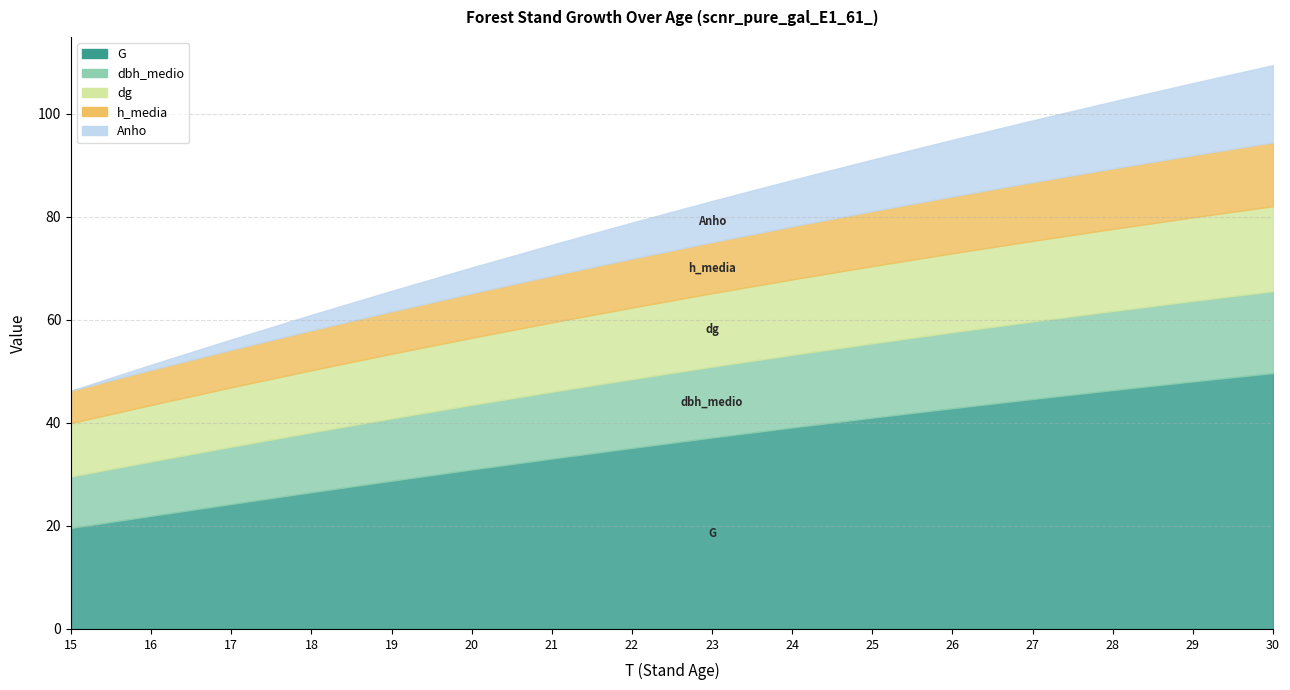

Is it true that dbh_medio equals 12.6 at 20?

True